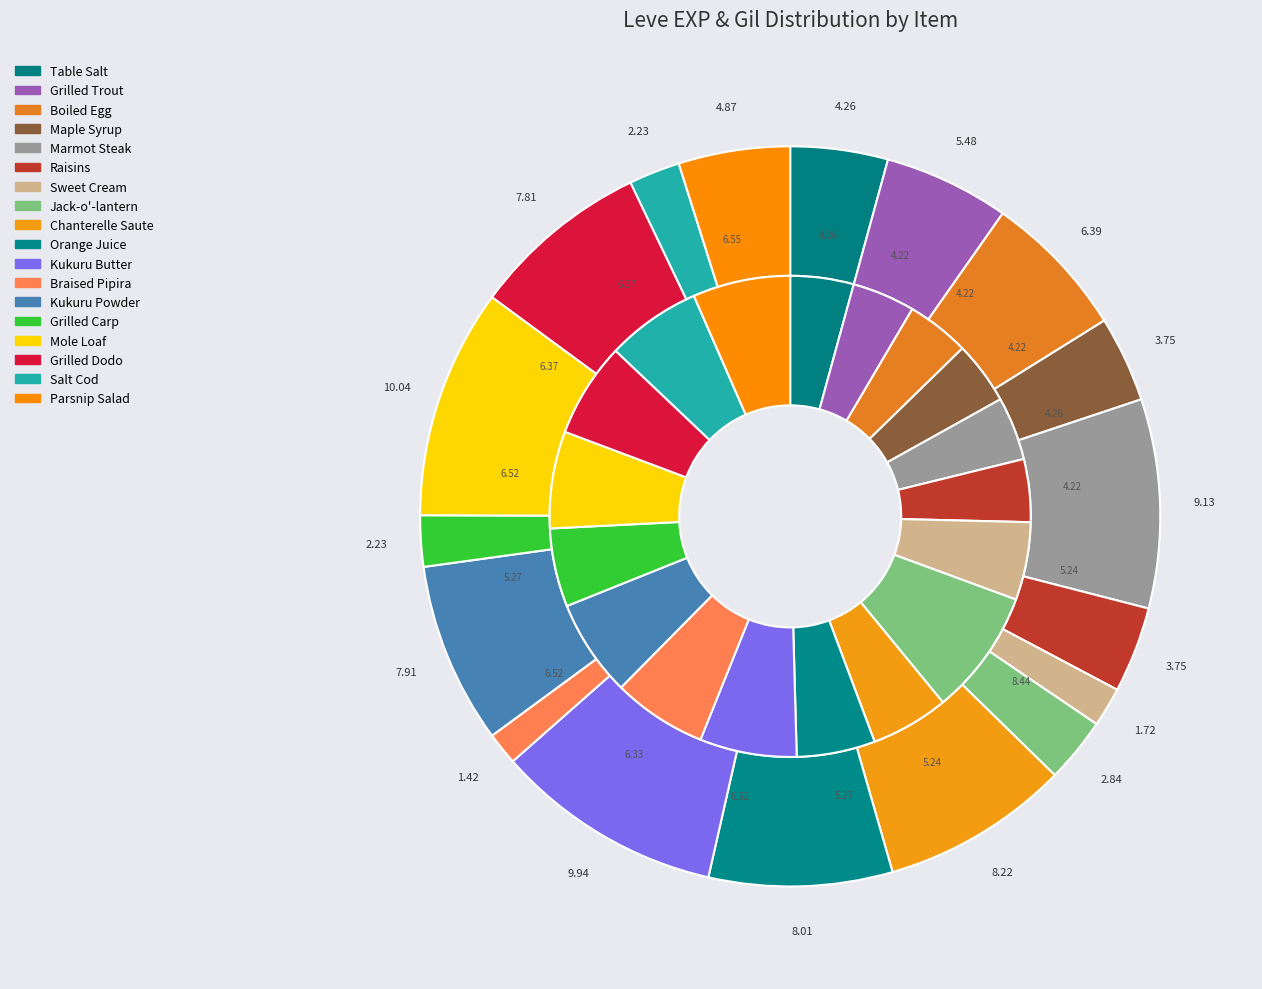

The Boiled Egg slice represents 6% of the pie. True or false?

True